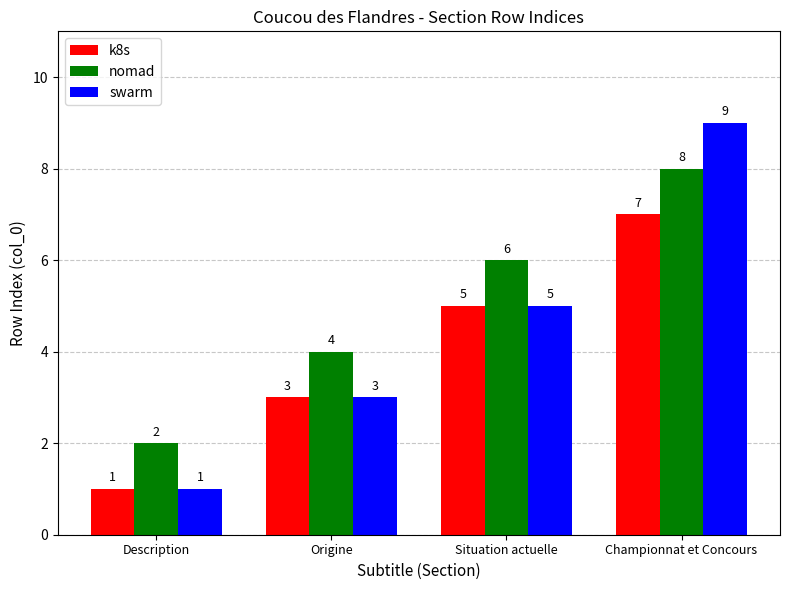

Count the nomad values in the range 4 to 8.

3